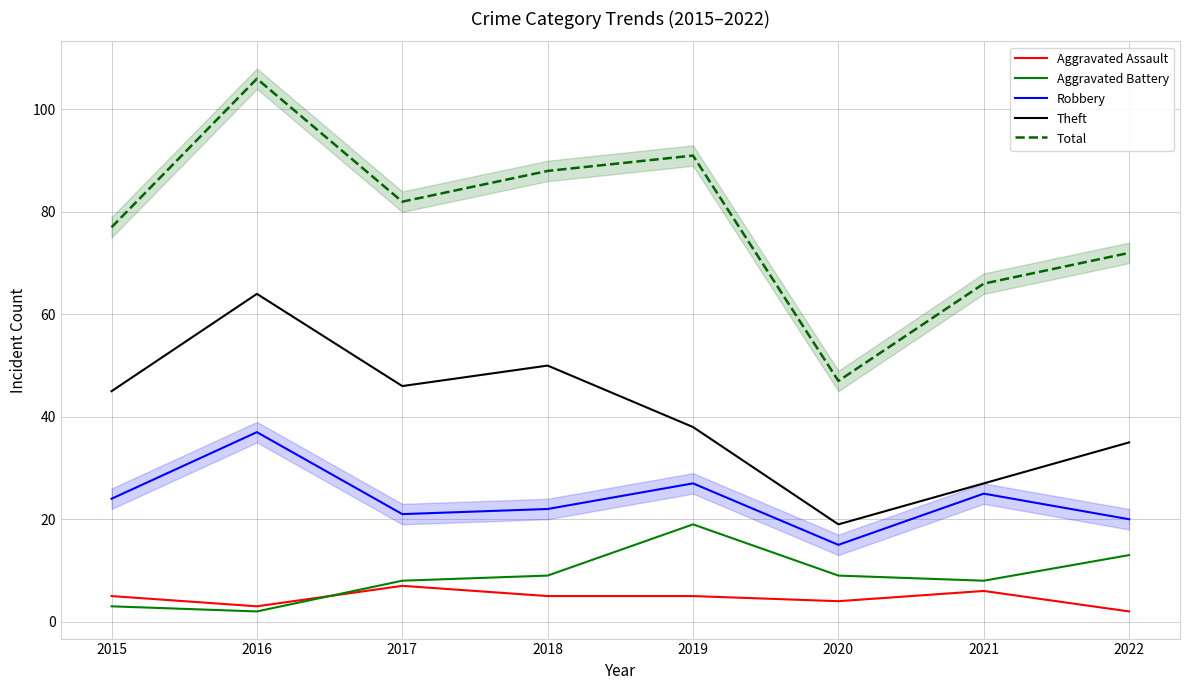

How many interior local valleys does the Aggravated Assault series have?

2